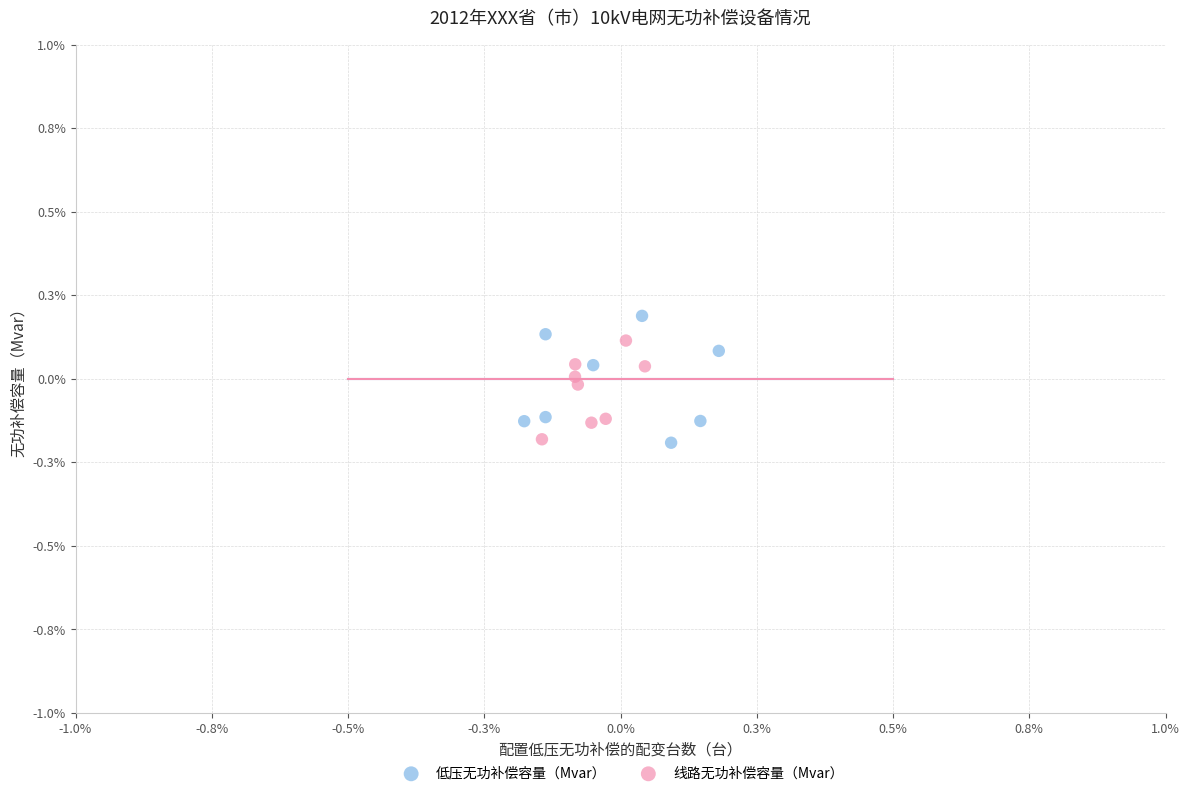

Which series contains the highest Y value?

低压无功补偿容量（Mvar）